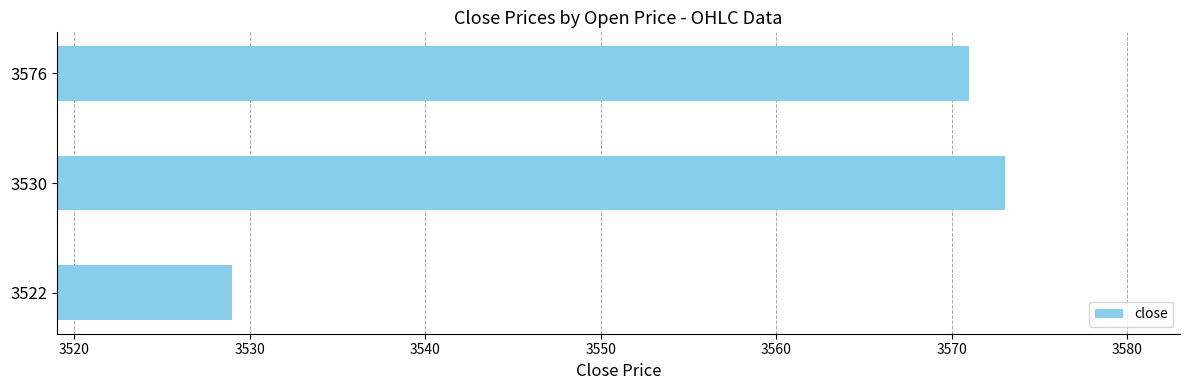

Between 3576 and 3522, which is larger?

3576